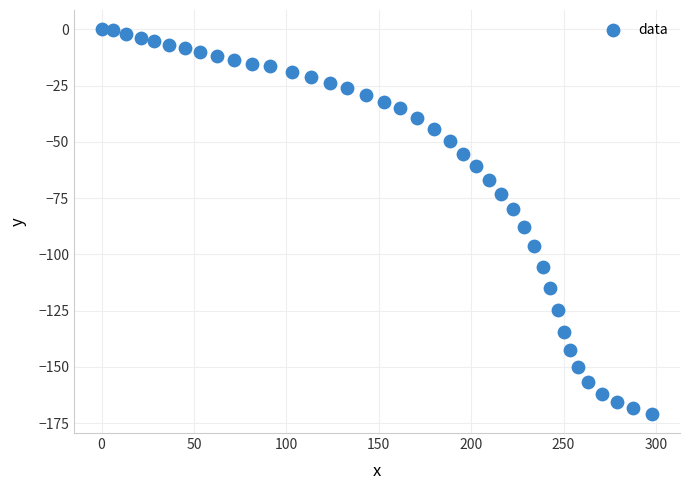

What is the range of X values (max minus min)?

298.1